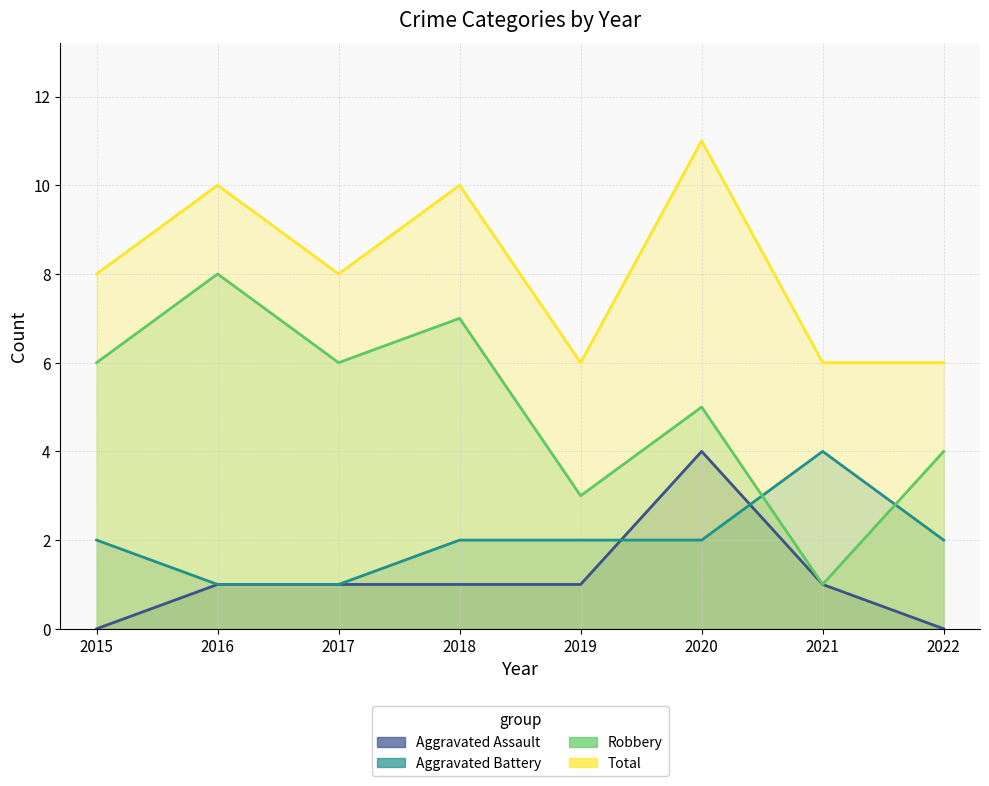

What is the lowest value of the Aggravated Battery series?

1